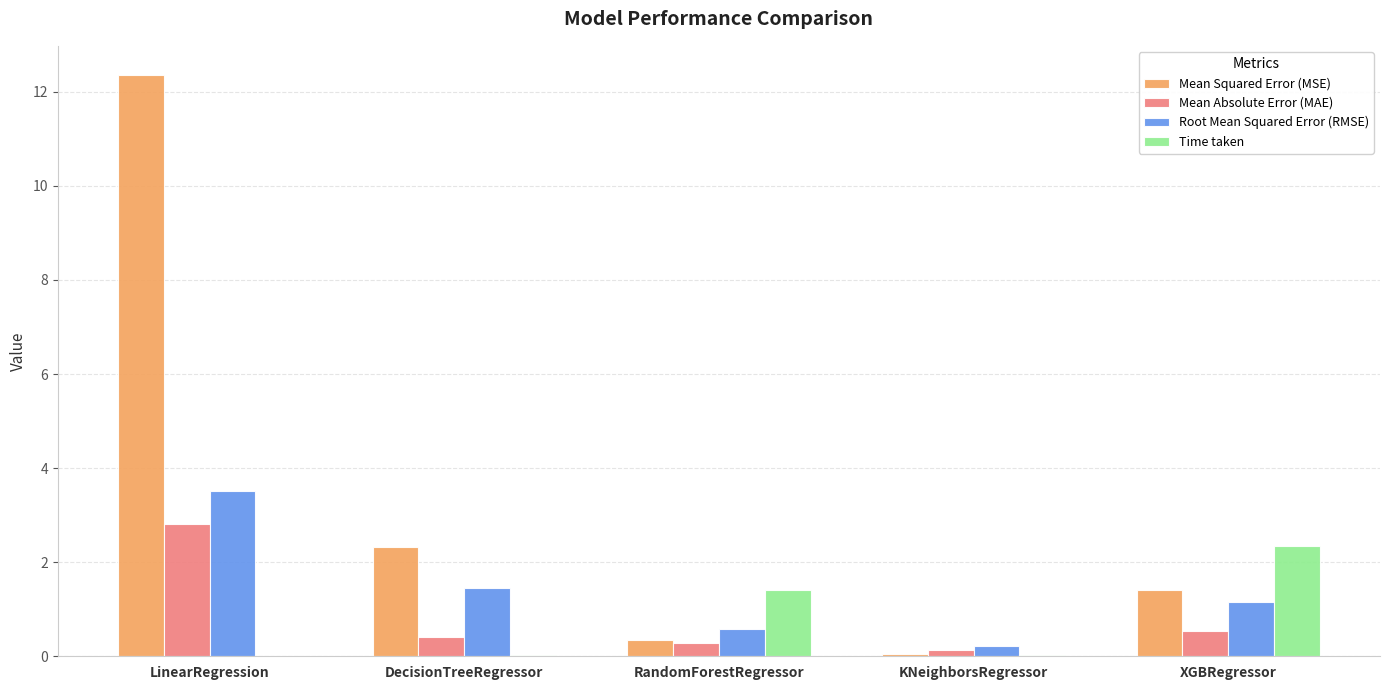

Which series has the largest total across all categories?

Mean Squared Error (MSE)